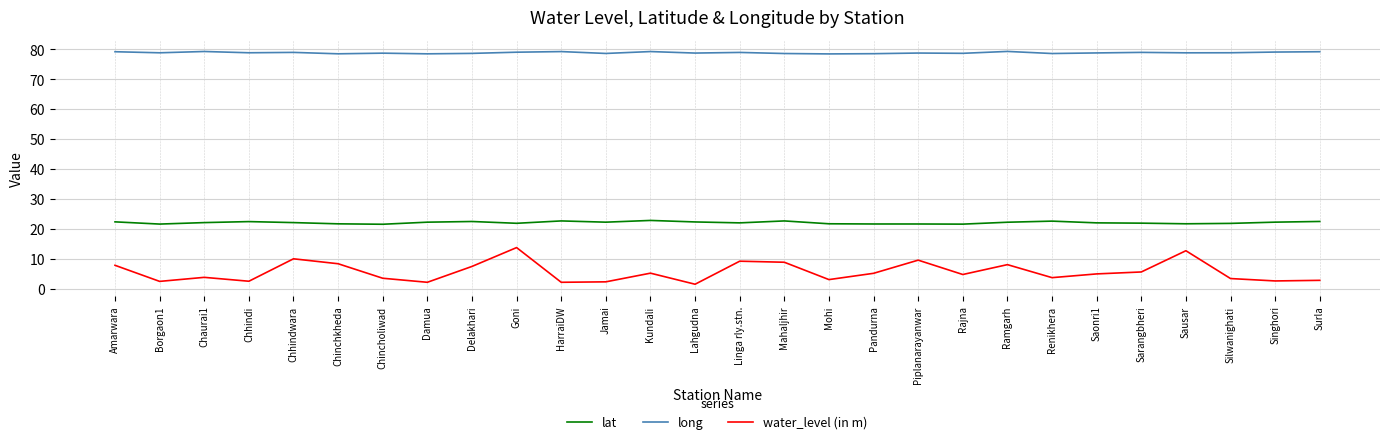

True or false: water_level (in m) and long cross at least once.

False